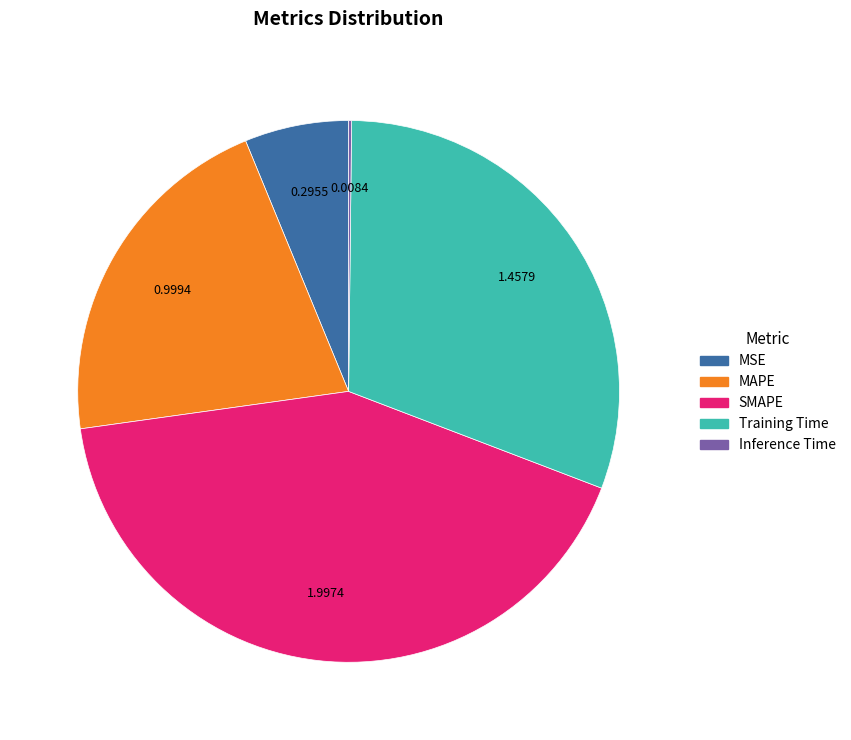

Approximately how many times larger is the value at MAPE compared to SMAPE?

0.5